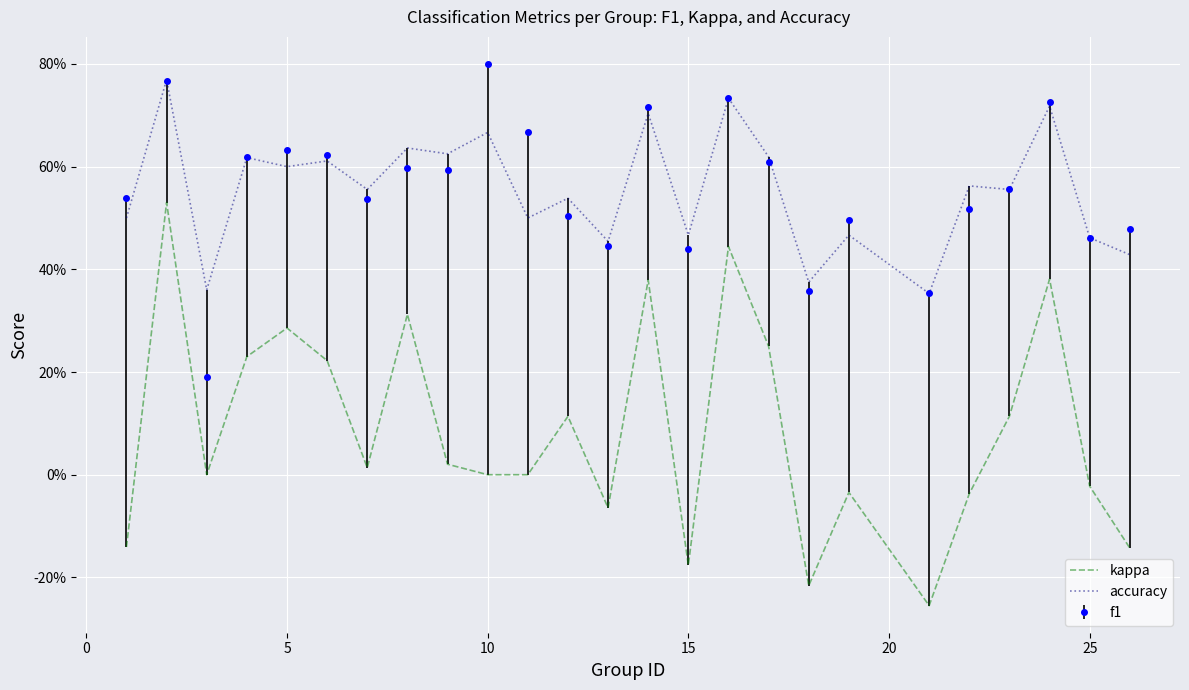

What are all the series names shown in the legend?

kappa, accuracy, f1